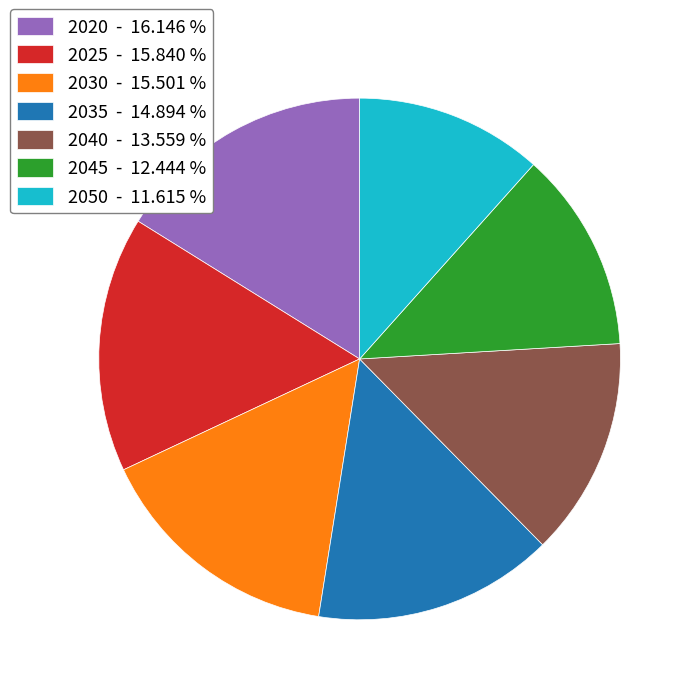

The 2030 slice represents 16% of the pie. True or false?

True